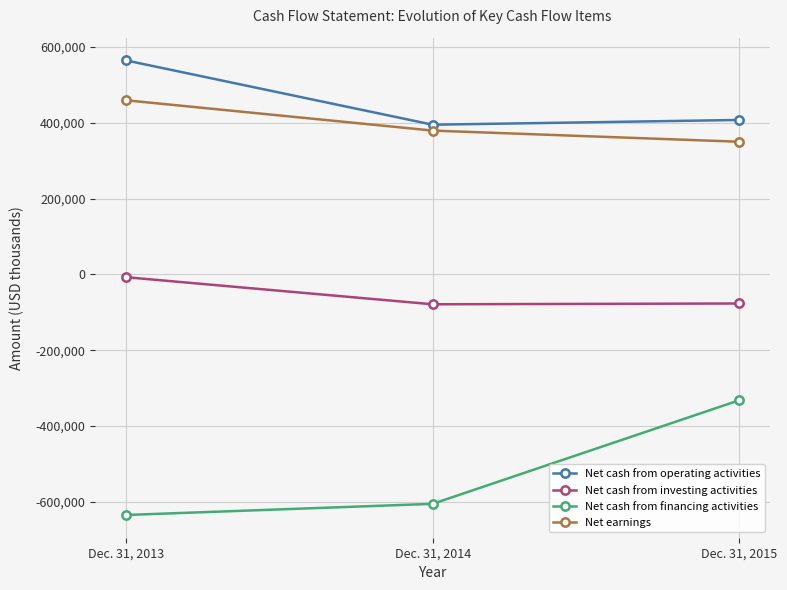

Which series has the widest spread of values?

Net cash from financing activities